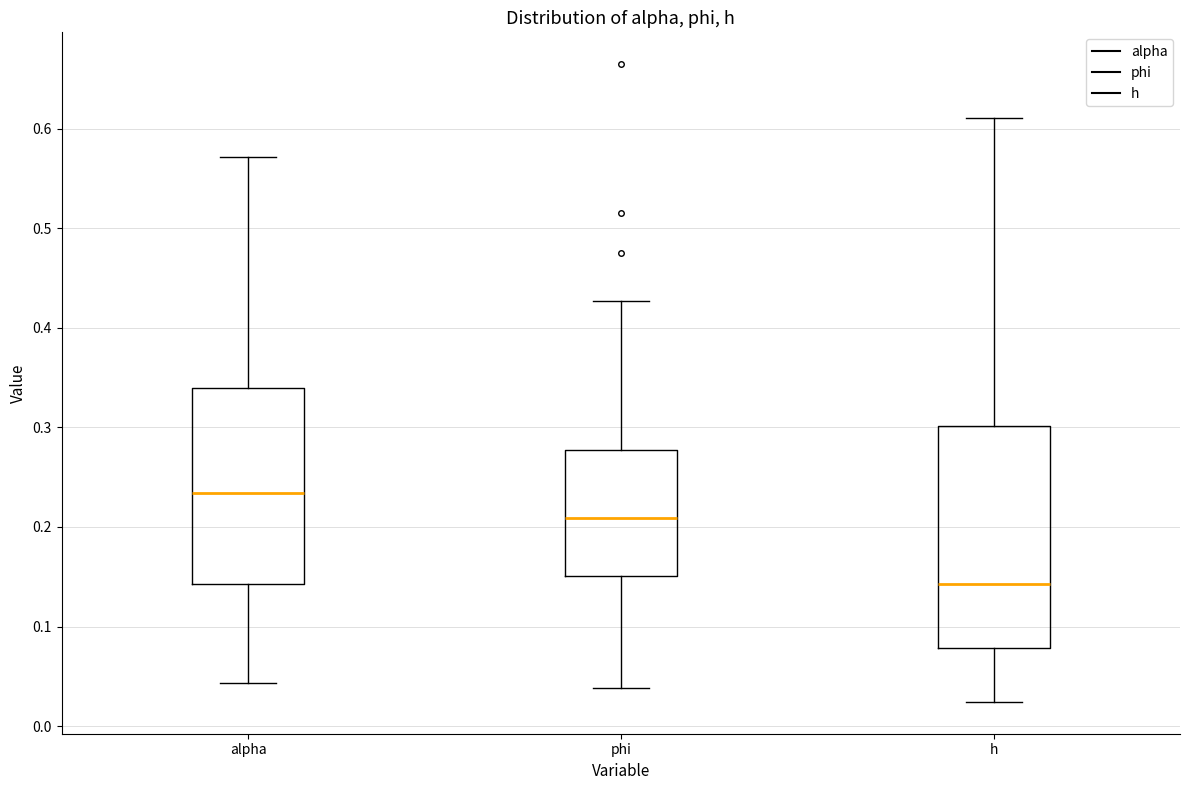

Reading left to right, transcribe this box plot: for each box, give where its median line is, the range the box spans, and where its two whiskers end, as read against the y-axis. The values are not printed on the chart, so give them approximately, as read against the axis.

alpha: median 0.23, box 0.14 to 0.34, whiskers 0.04 to 0.57
phi: median 0.21, box 0.15 to 0.28, whiskers 0.04 to 0.43
h: median 0.14, box 0.08 to 0.30, whiskers 0.02 to 0.61